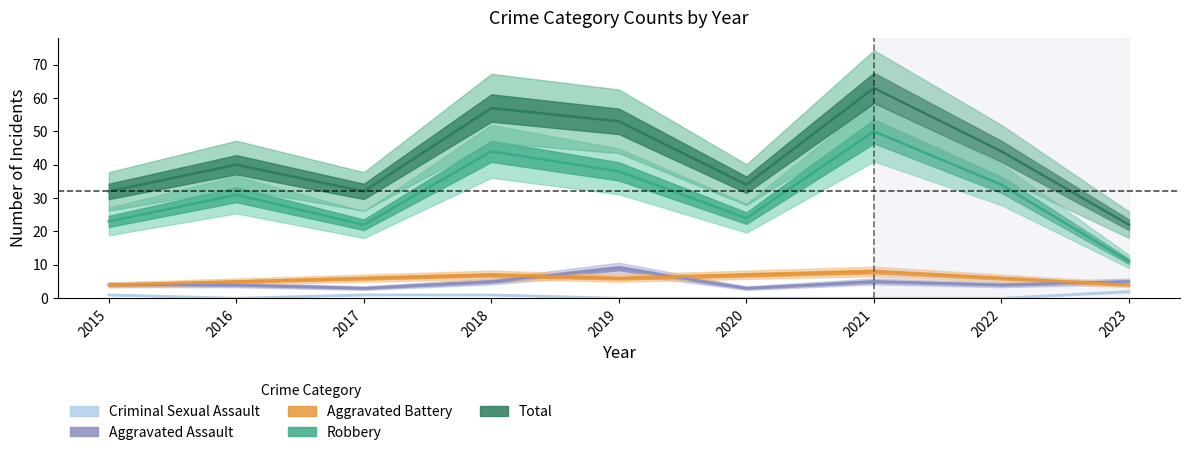

At which category does the chart reach its minimum across all series?

2016